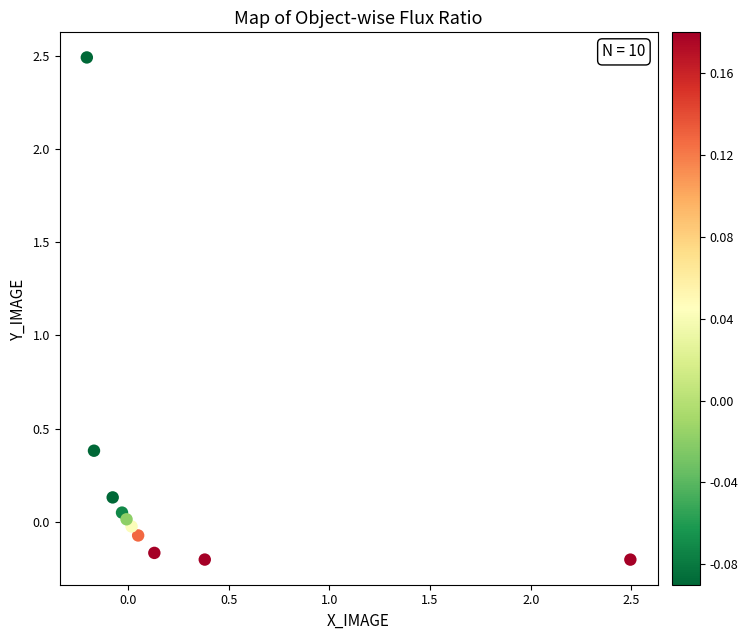

What Y value in the scatter plot is closest to 1?

0.4